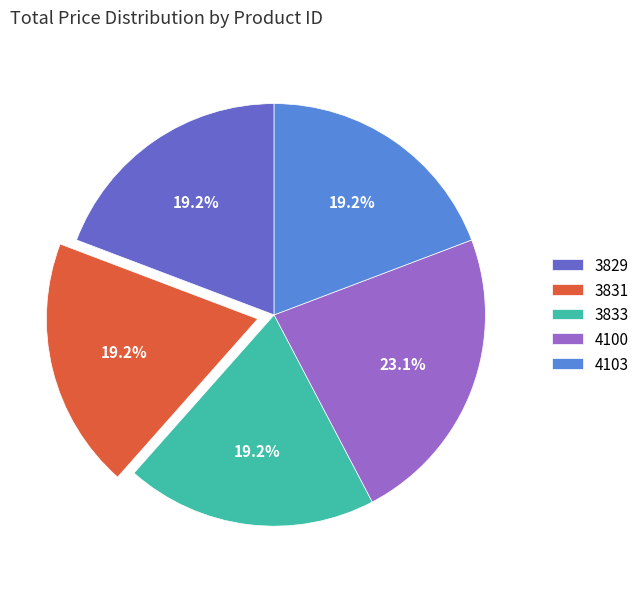

To the nearest percent, what is the average slice percentage?

20%